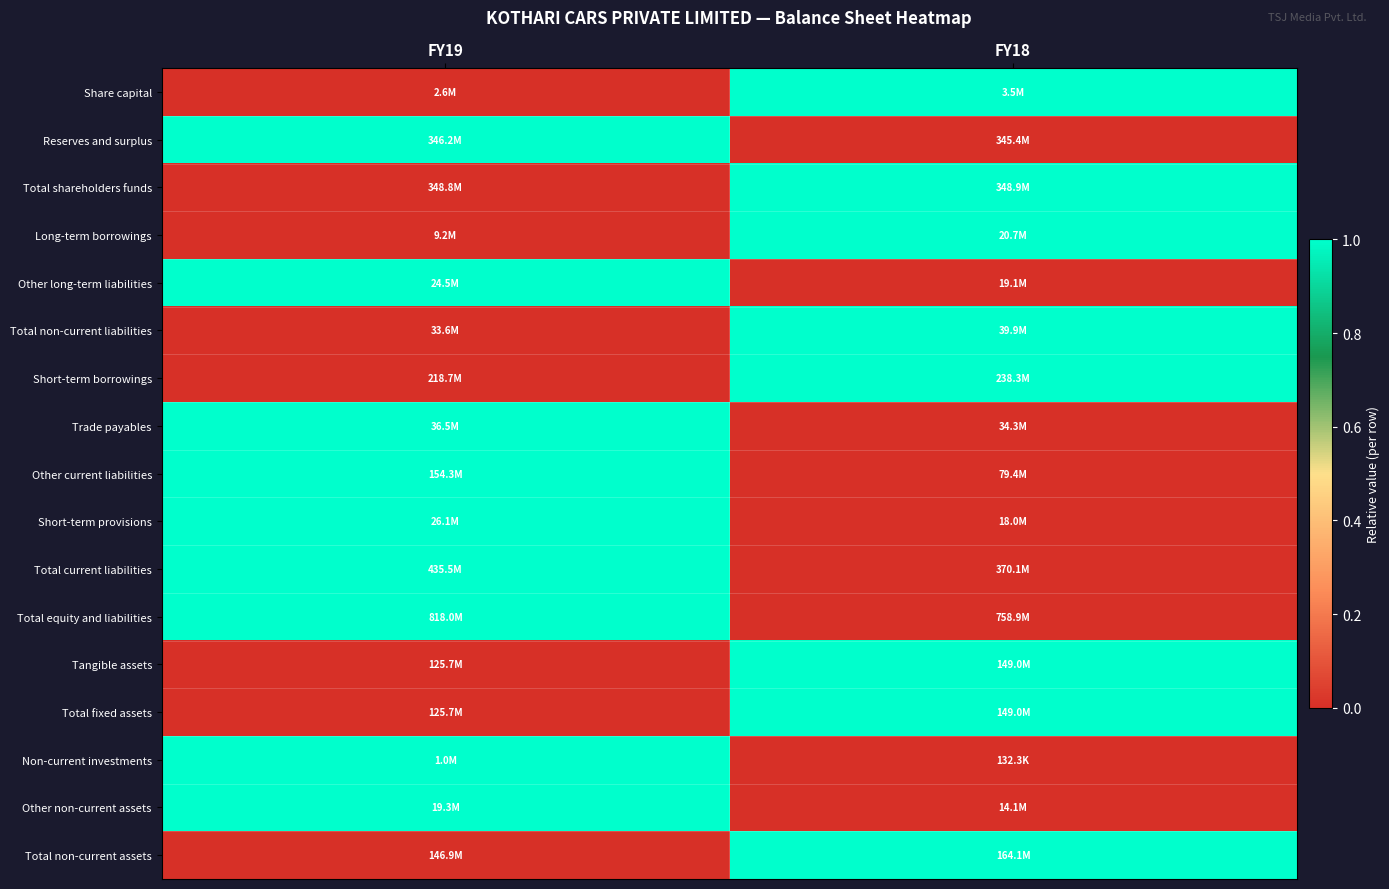

Reading left to right, transcribe all the data shown in this chart.

Share capital: FY19=0	FY18=1
Reserves and surplus: FY19=1	FY18=0
Total shareholders funds: FY19=0	FY18=1
Long-term borrowings: FY19=0	FY18=1
Other long-term liabilities: FY19=1	FY18=0
Total non-current liabilities: FY19=0	FY18=1
Short-term borrowings: FY19=0	FY18=1
Trade payables: FY19=1	FY18=0
Other current liabilities: FY19=1	FY18=0
Short-term provisions: FY19=1	FY18=0
Total current liabilities: FY19=1	FY18=0
Total equity and liabilities: FY19=1	FY18=0
Tangible assets: FY19=0	FY18=1
Total fixed assets: FY19=0	FY18=1
Non-current investments: FY19=1	FY18=0
Other non-current assets: FY19=1	FY18=0
Total non-current assets: FY19=0	FY18=1